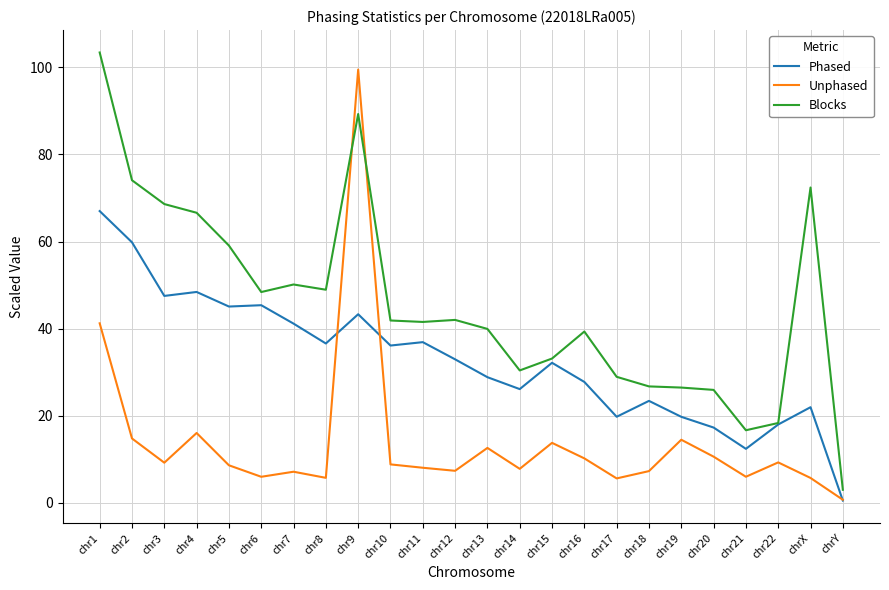

What is the minimum value shown in the chart?

0.5